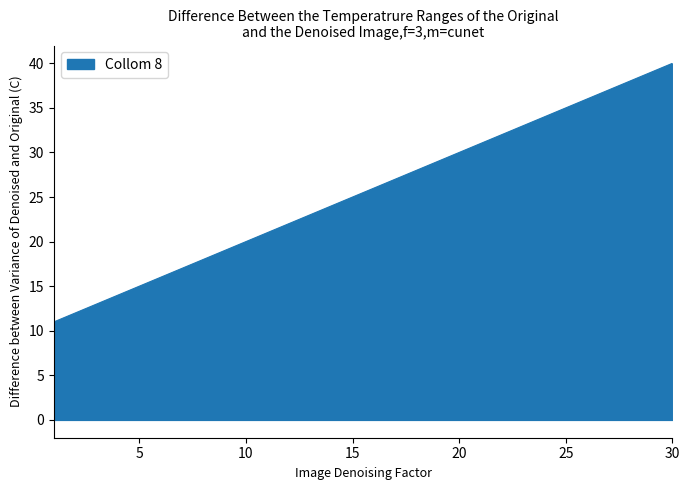

What is the difference between the maximum and minimum values?

29